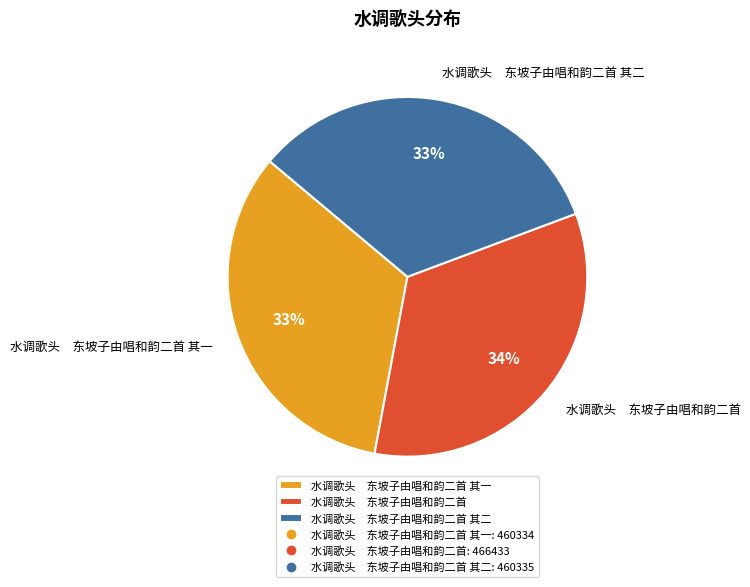

The 水调歌头 东坡子由唱和韵二首 其一 slice represents 33% of the pie. True or false?

True